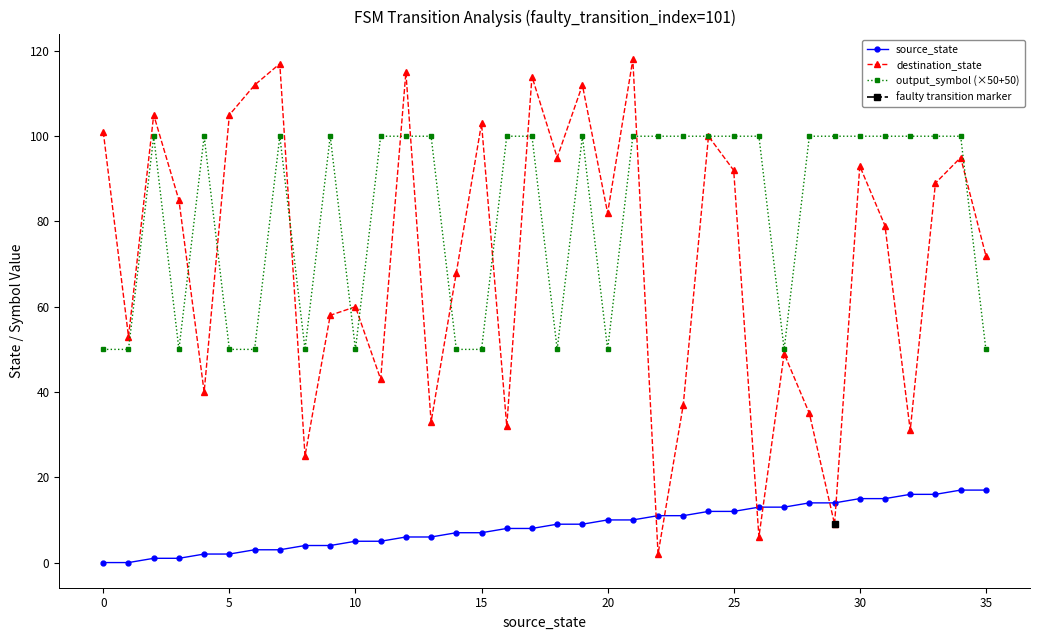

Between 13 and 26, which series saw the biggest shift?

destination_state